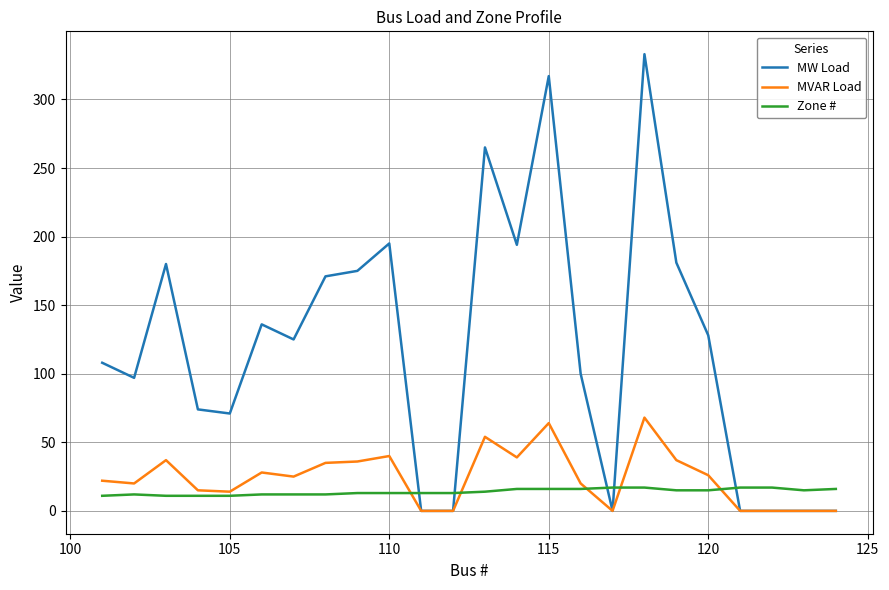

Which series has the largest total across all categories?

MW Load